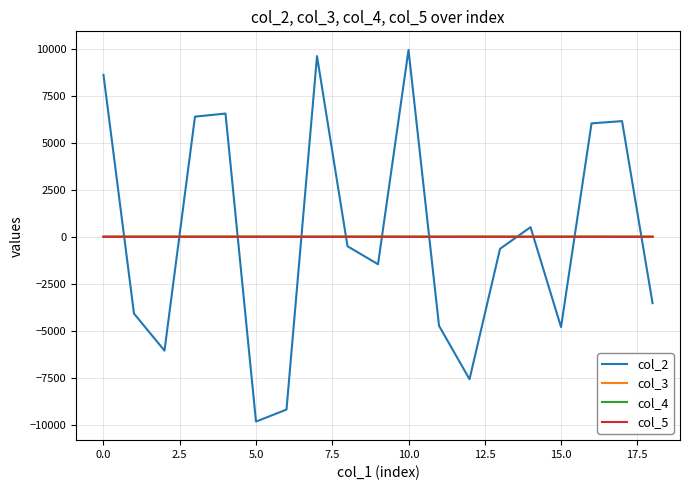

What is the difference between the maximum and minimum values in the col_4 series?

2.3